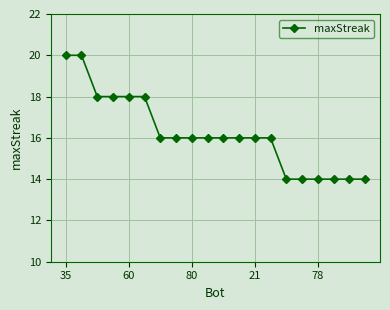

What is the sum of all values?

324